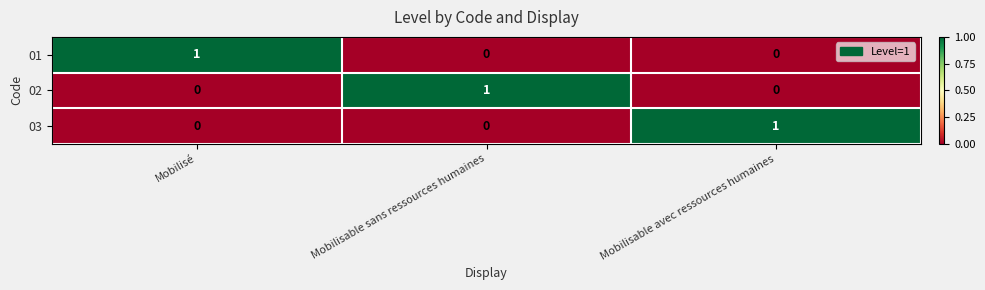

Count the number of data series in this chart.

3